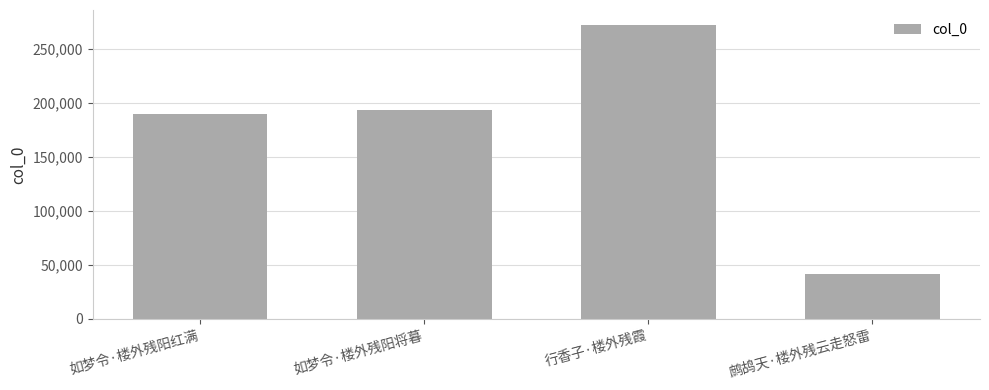

What is the label of the 3rd bar from the left?

行香子·楼外残霞